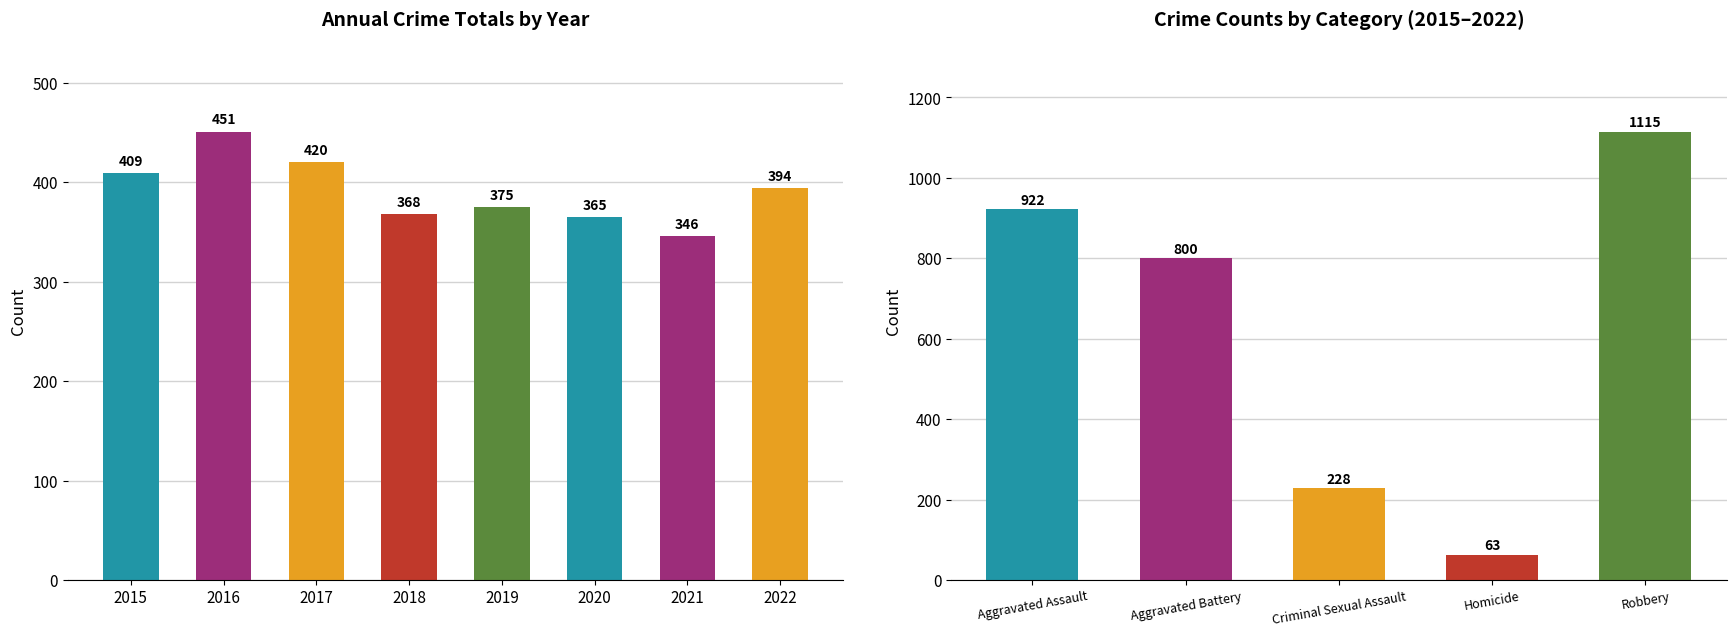

How many data points are above 394?

3